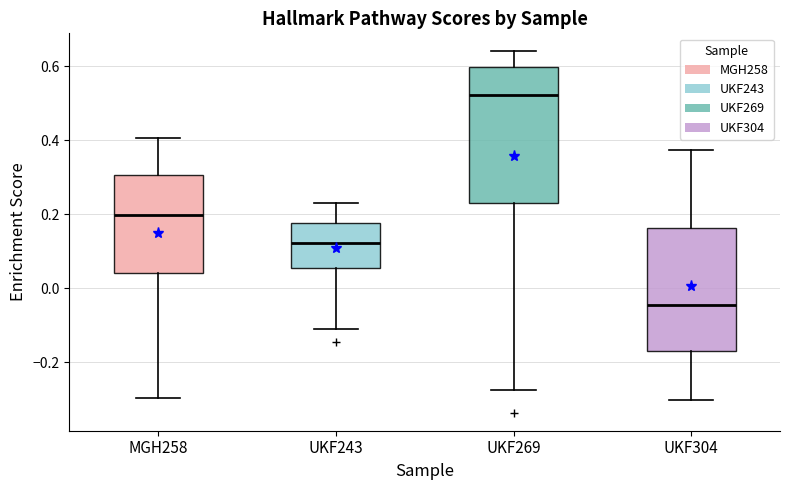

Comparing the boxes themselves (not the whiskers), which one is the tallest?

UKF269